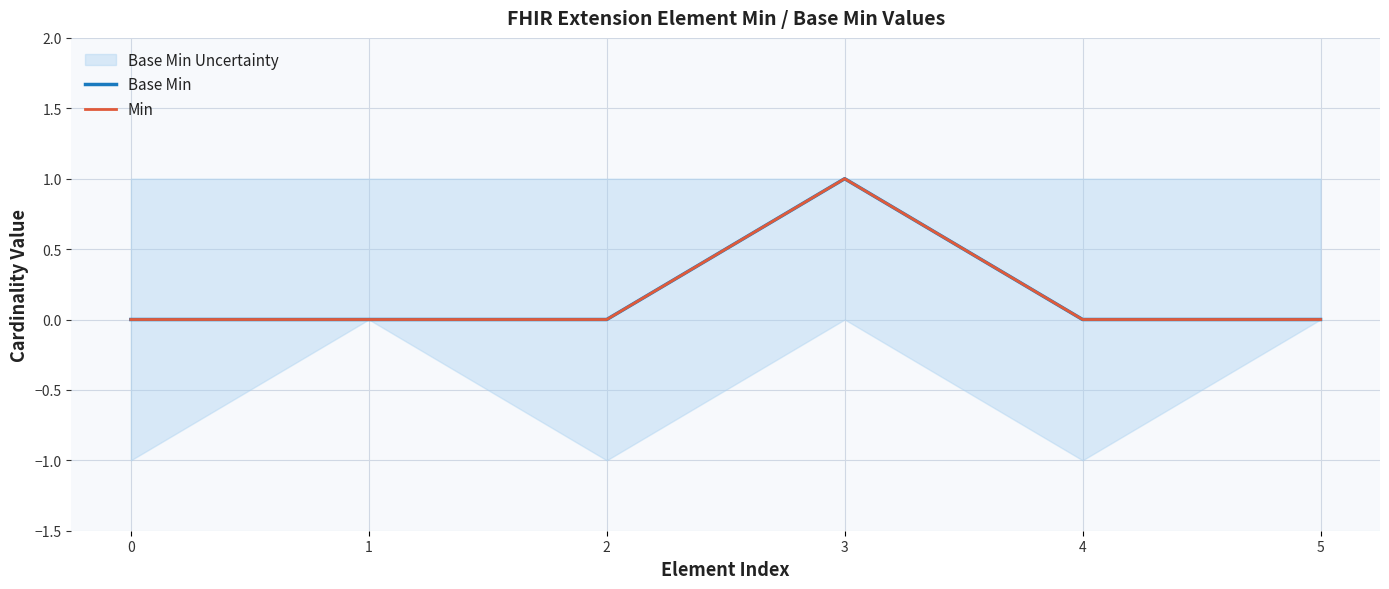

True or false: Min and Base Min cross at least once.

False